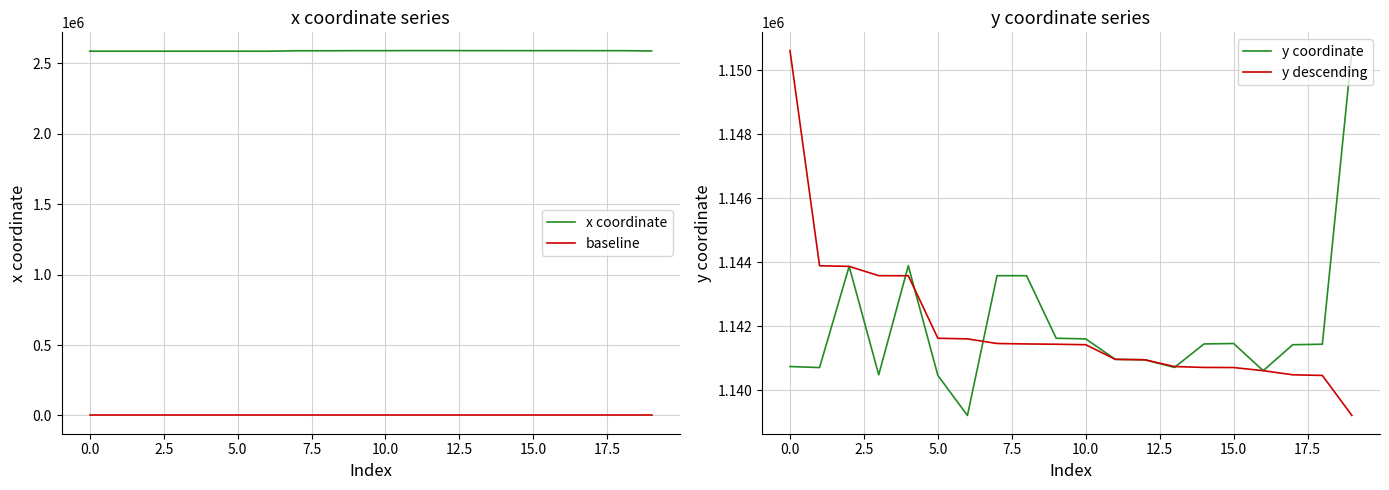

True or false: x coordinate and baseline intersect in this chart.

False